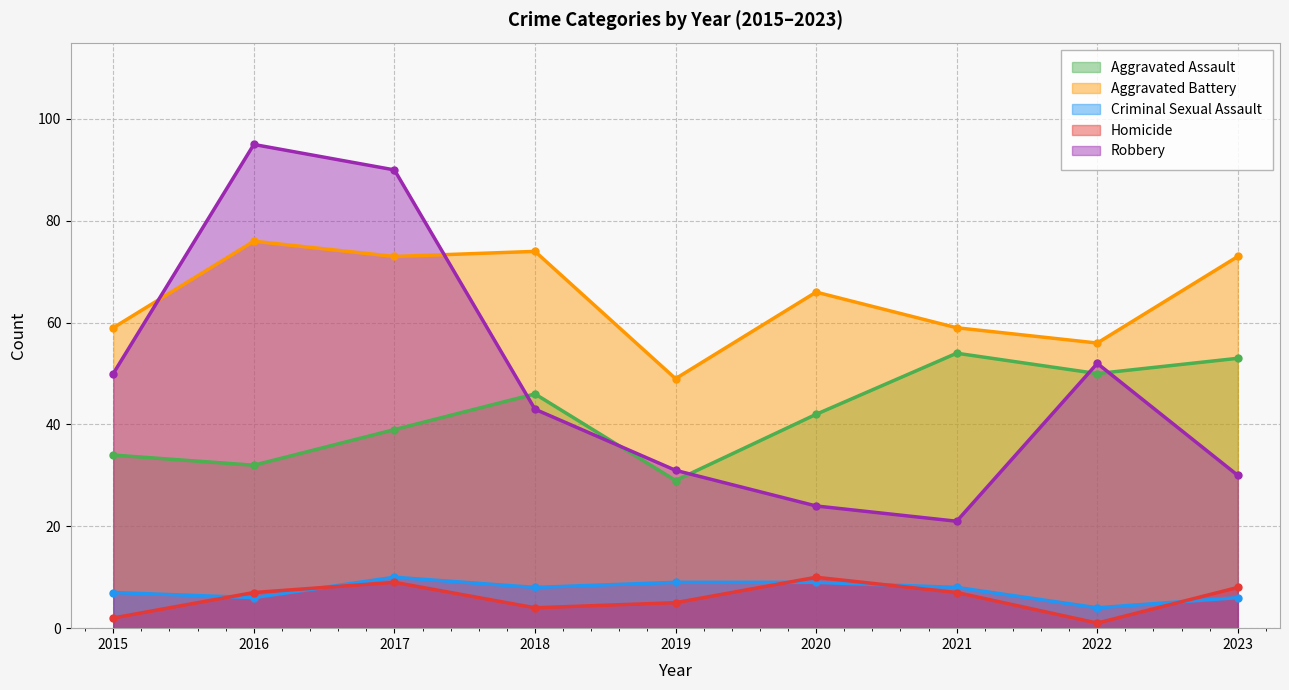

How many lines are shown in the chart?

5